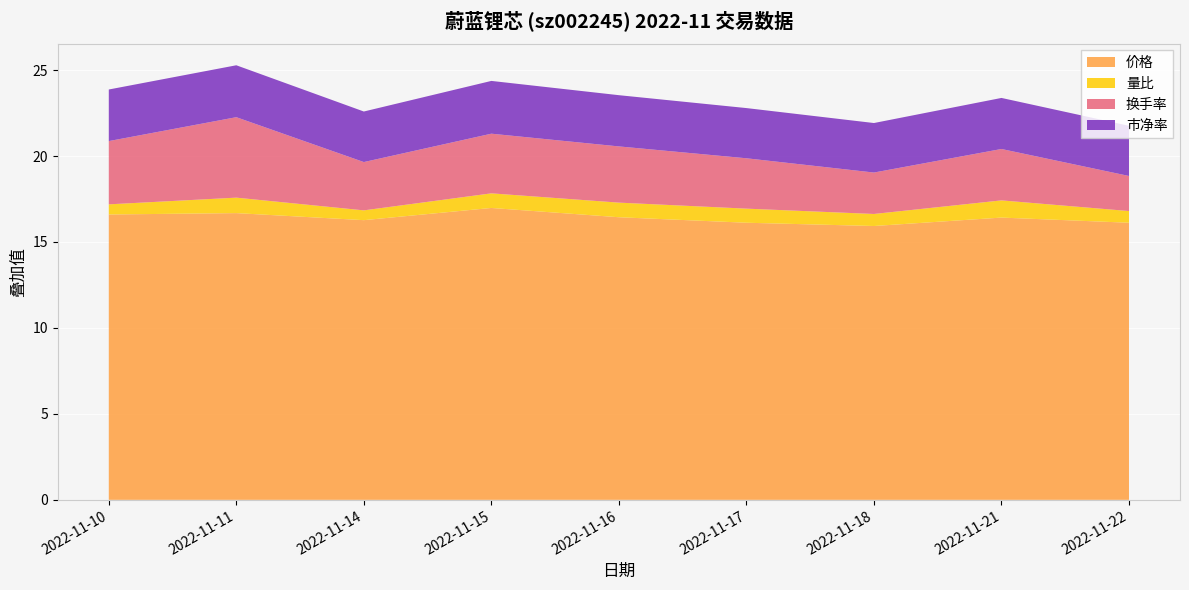

Reading left to right, transcribe all the data shown in this chart.

价格: 2022-11-10=16.6	2022-11-11=16.7	2022-11-14=16.3	2022-11-15=17.0	2022-11-16=16.4	2022-11-17=16.1	2022-11-18=15.9	2022-11-21=16.4	2022-11-22=16.1
量比: 2022-11-10=0.6	2022-11-11=0.9	2022-11-14=0.6	2022-11-15=0.8	2022-11-16=0.8	2022-11-17=0.8	2022-11-18=0.7	2022-11-21=1.0	2022-11-22=0.7
换手率: 2022-11-10=3.7	2022-11-11=4.7	2022-11-14=2.8	2022-11-15=3.5	2022-11-16=3.3	2022-11-17=2.9	2022-11-18=2.4	2022-11-21=3.0	2022-11-22=2.0
市净率: 2022-11-10=3.0	2022-11-11=3.0	2022-11-14=2.9	2022-11-15=3.1	2022-11-16=3.0	2022-11-17=2.9	2022-11-18=2.9	2022-11-21=3.0	2022-11-22=2.9